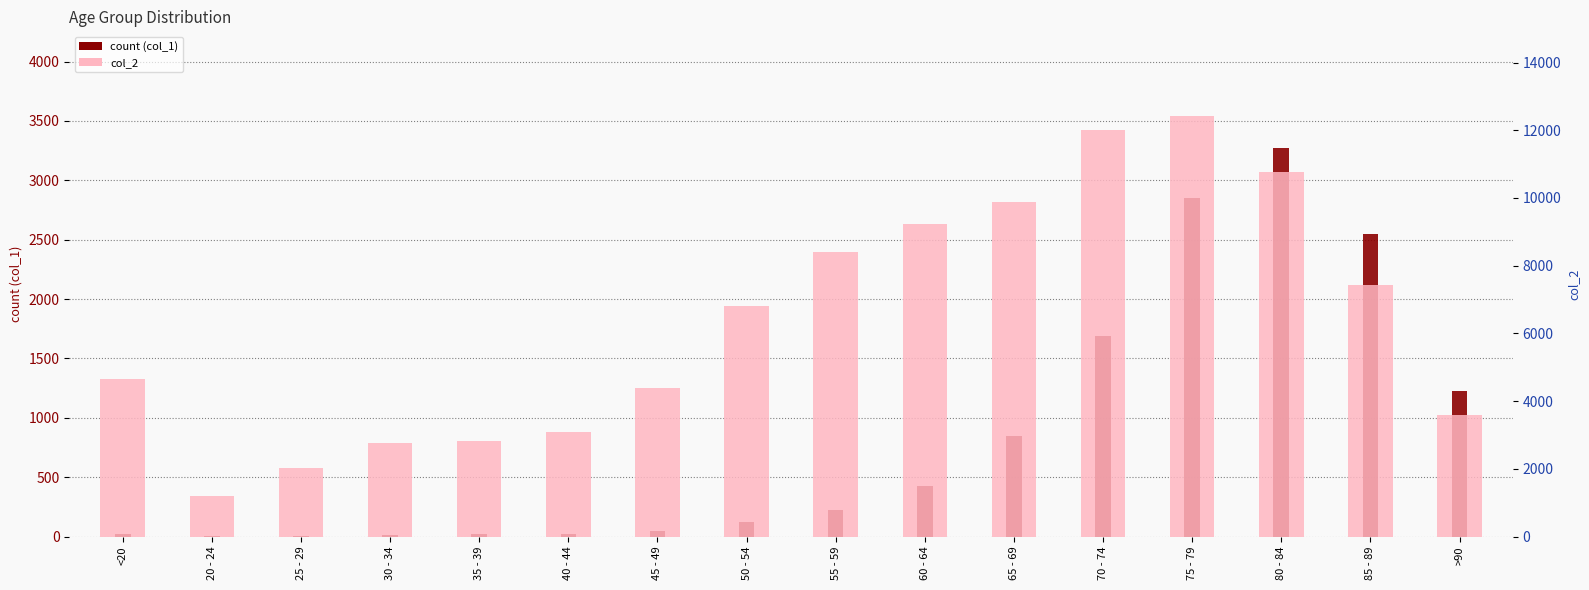

What is the sum of all 0 values?

13343